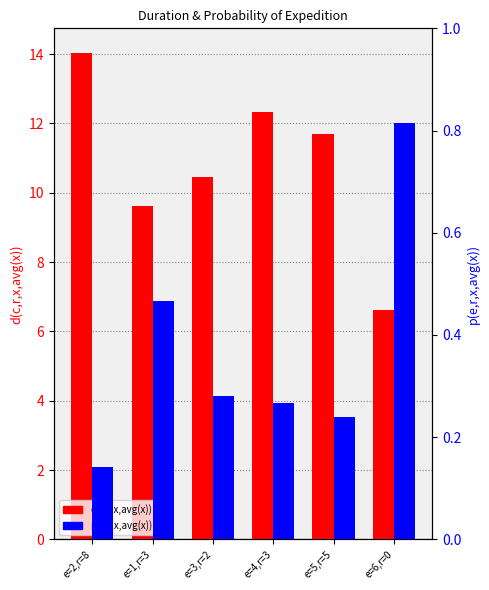

Which series has the widest spread of values?

d(c,r,x,avg(x))